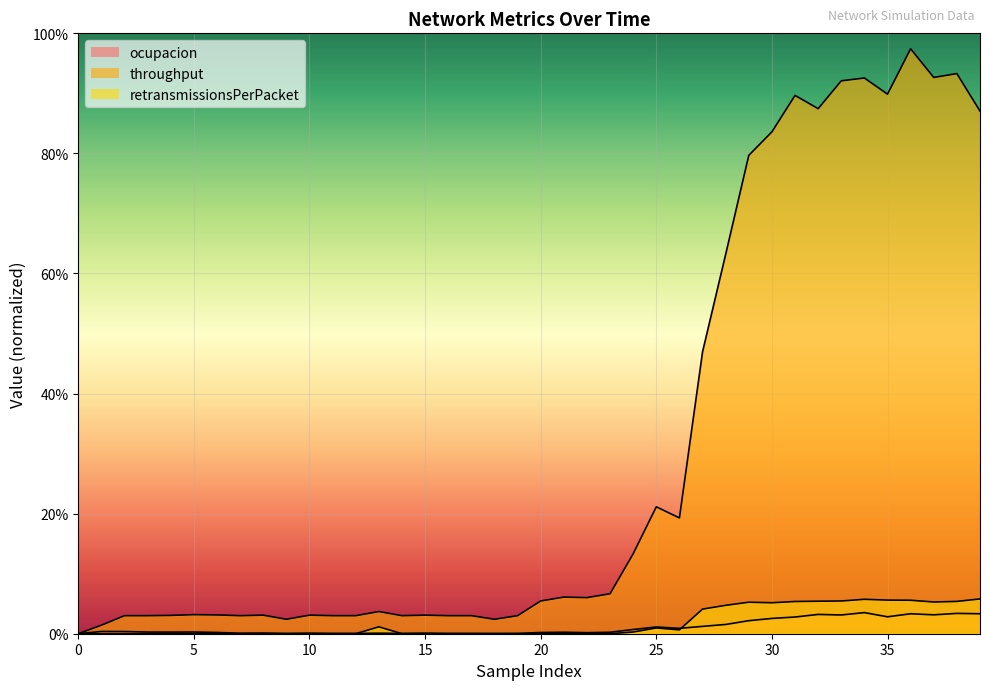

What are all the series names shown in the legend?

ocupacion, throughput, retransmissionsPerPacket